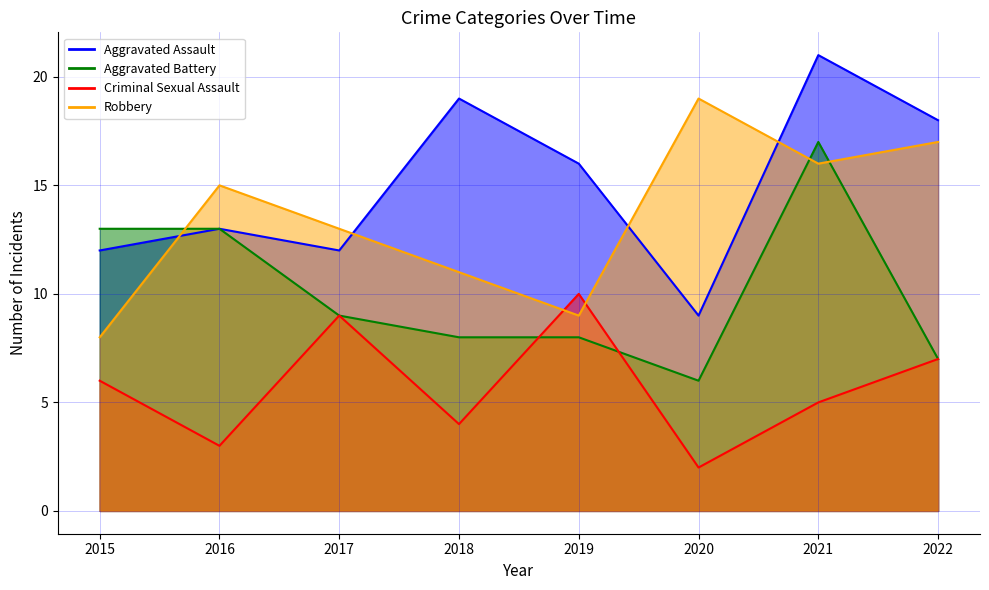

At how many categories does at least one series exceed 6?

8